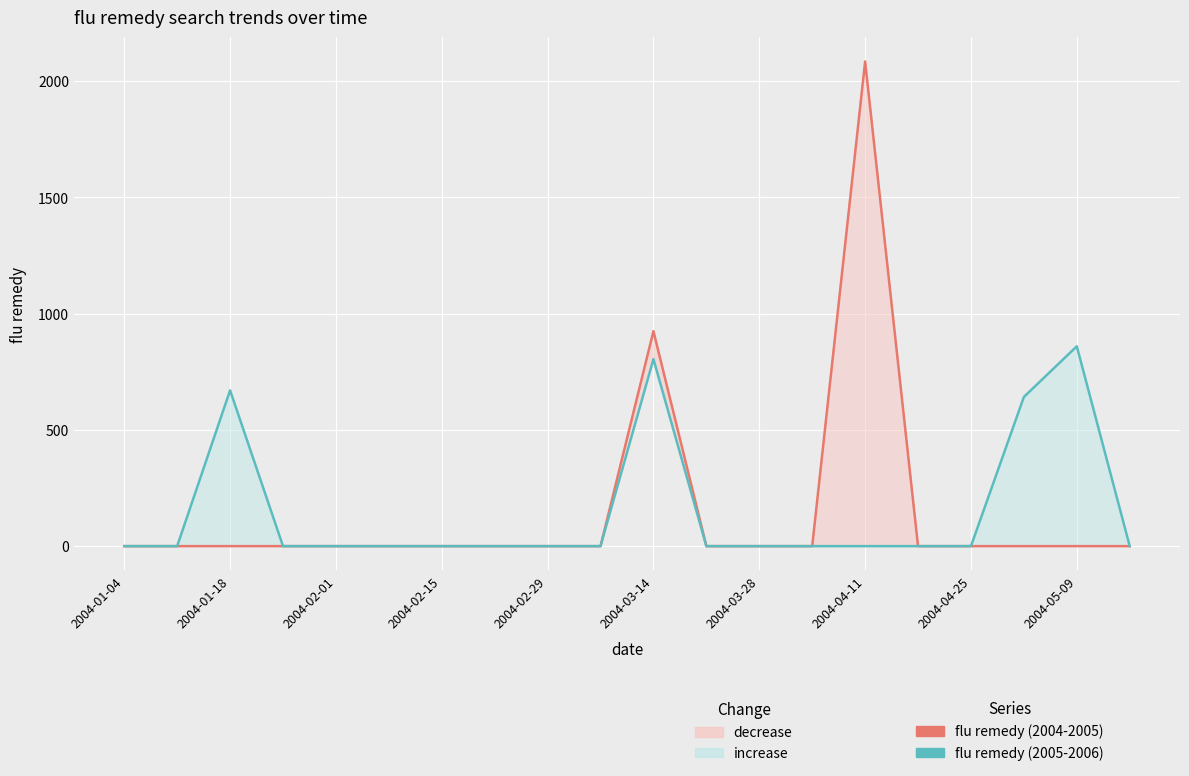

Which series has the widest spread of values?

flu remedy (2004-2005)